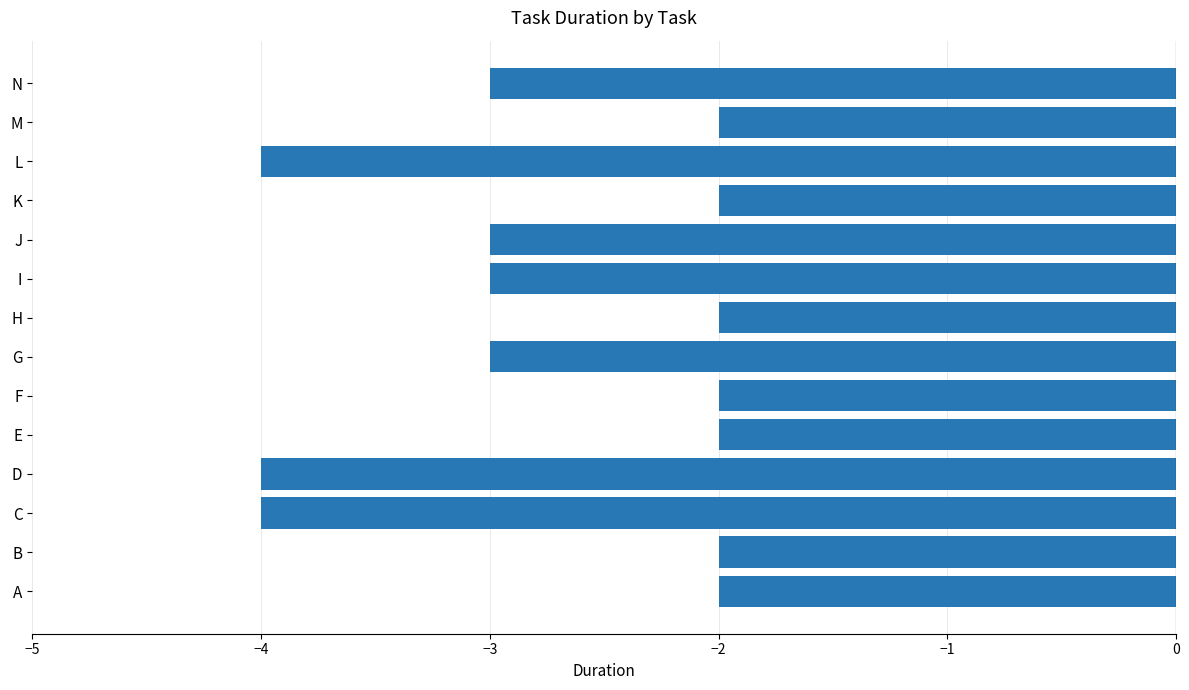

The chart shows a value of -2 at E. True or false?

True